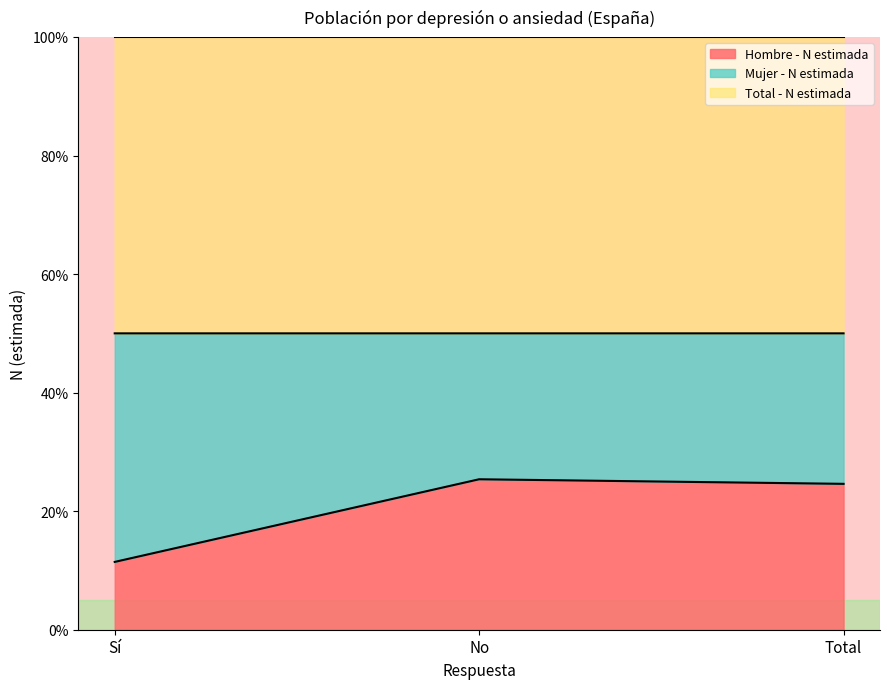

What is the label of the 2nd point from the left?

No